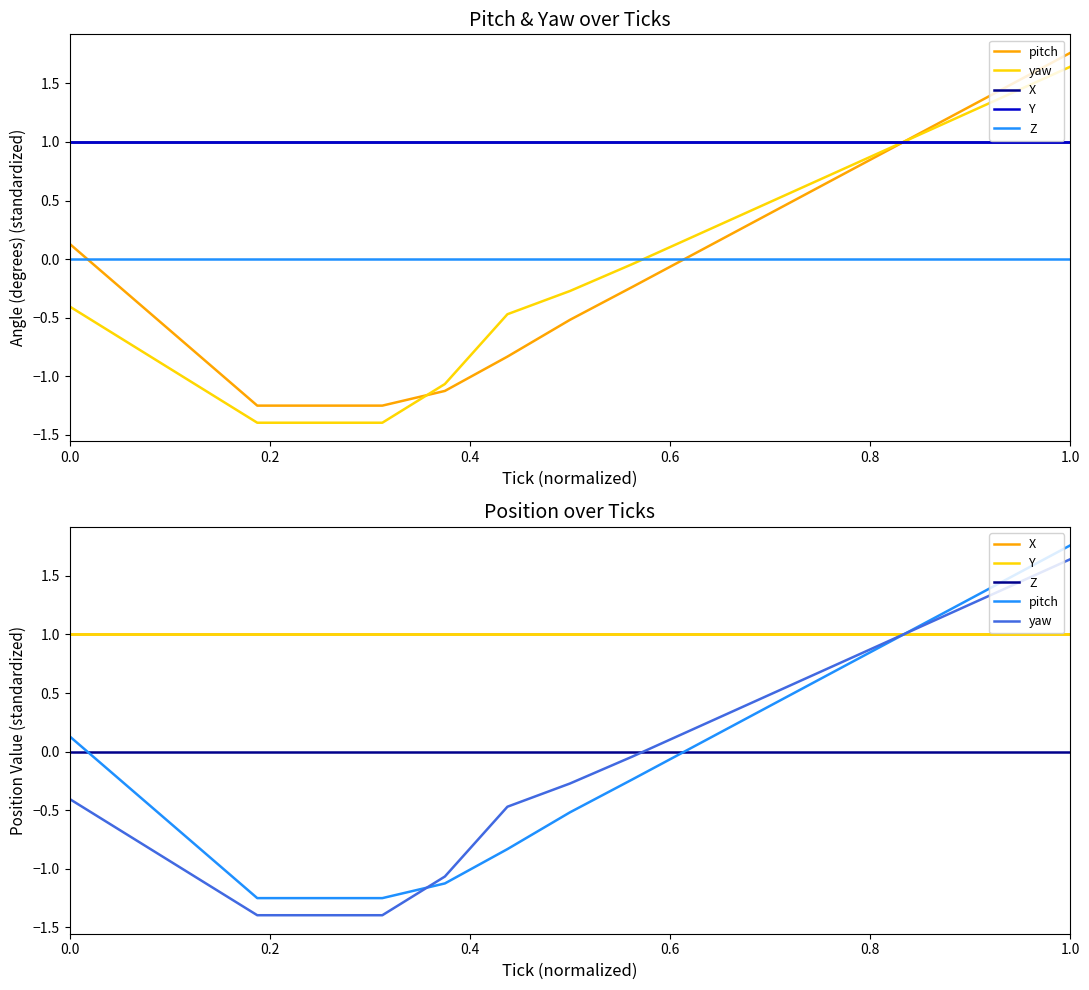

Count the number of data series in this chart.

5